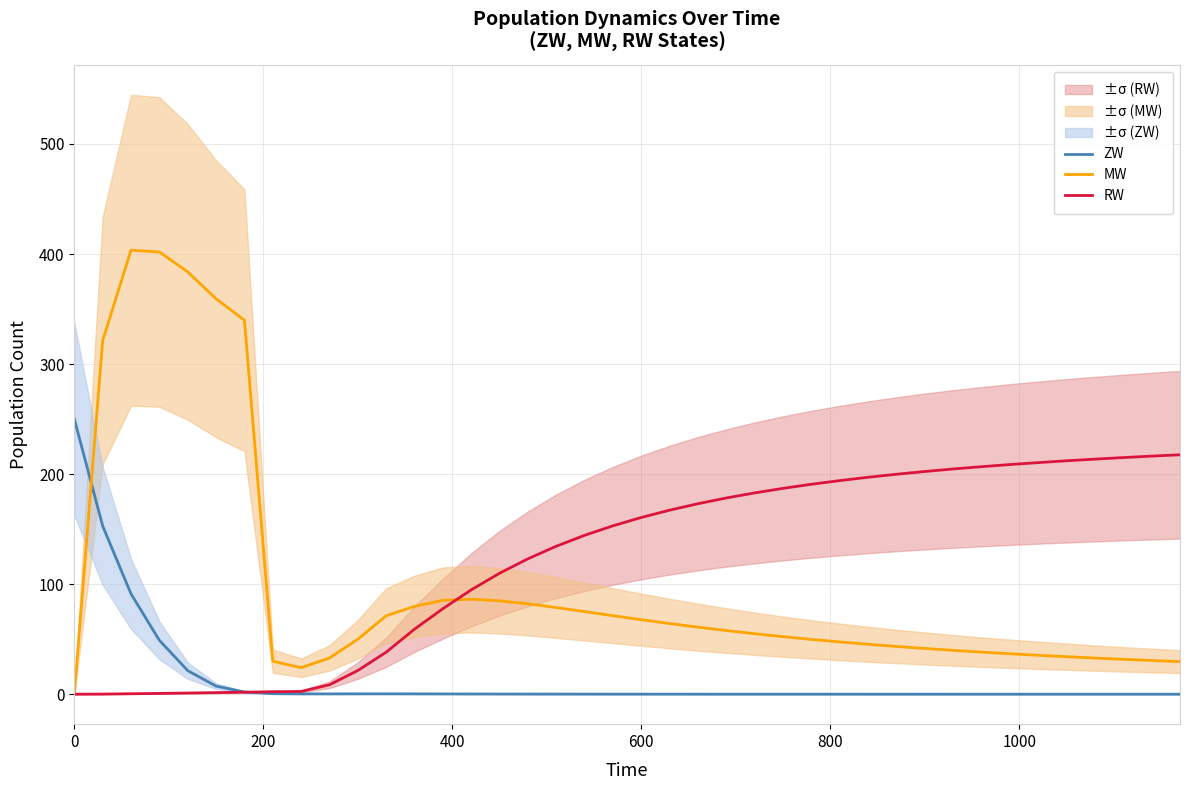

Which series has the largest total across all categories?

RW